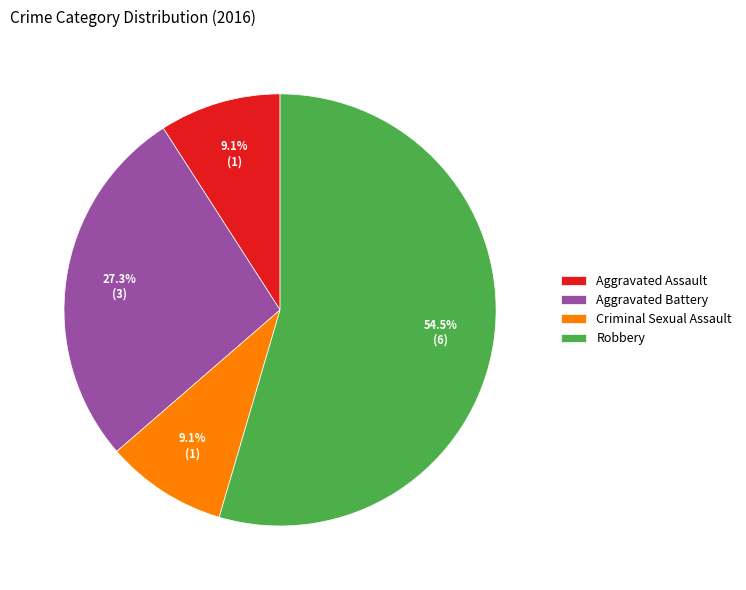

Which has a higher value, Criminal Sexual Assault or Aggravated Battery?

Aggravated Battery